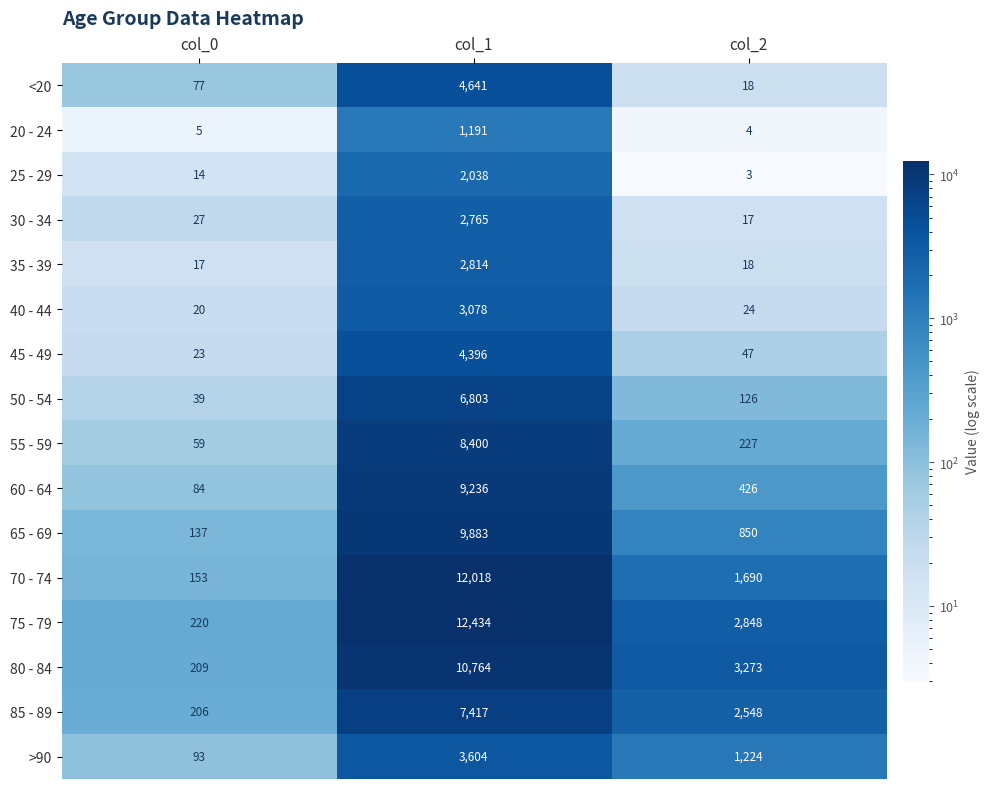

What is the sum of the 80 - 84 values at col_1 and col_0?

10973